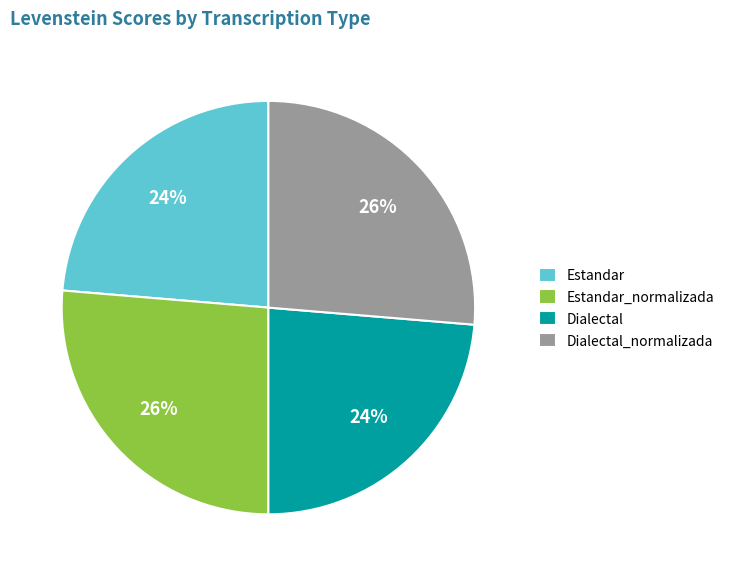

The Dialectal slice represents 24% of the pie. True or false?

True